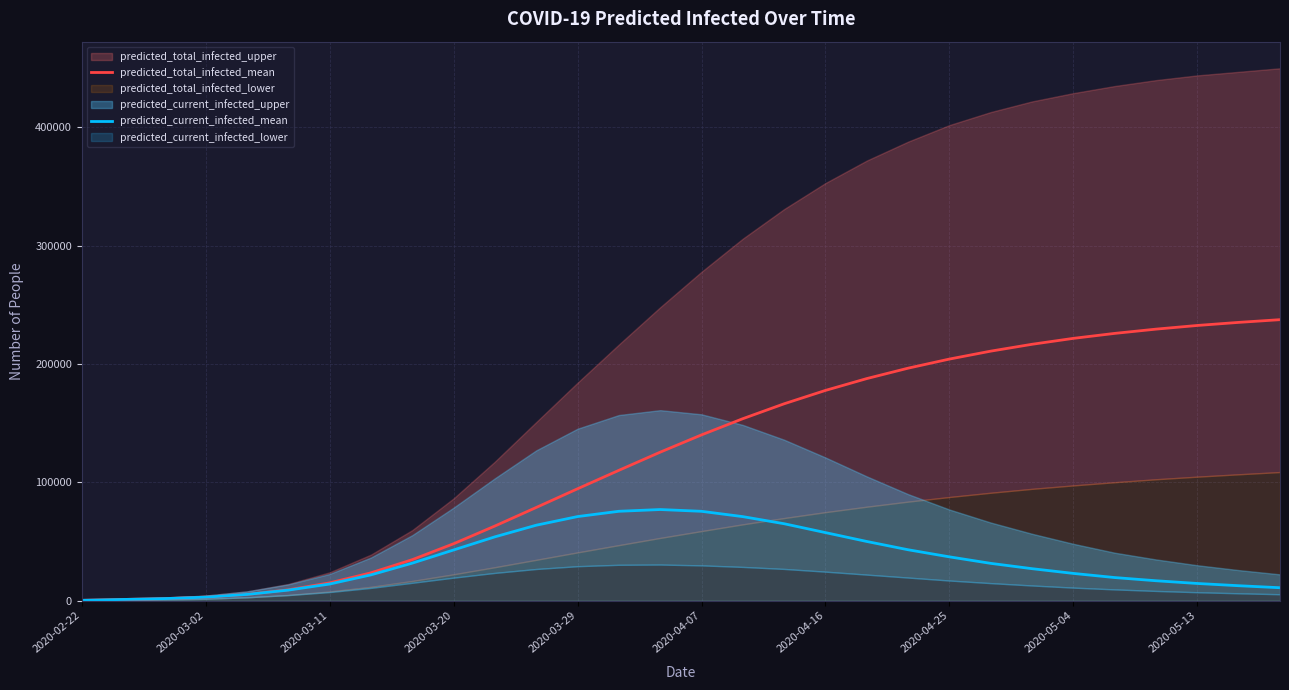

True or false: predicted_current_infected_mean has more than 0 interior local peaks.

True